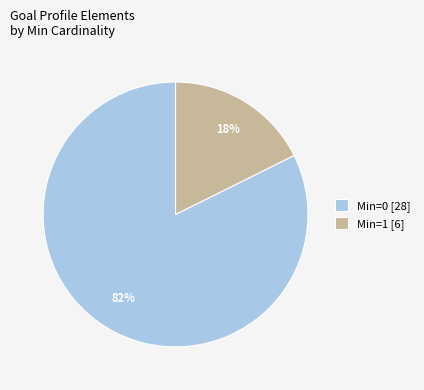

Is it true that Min=1 [6] is 18% of the pie?

True